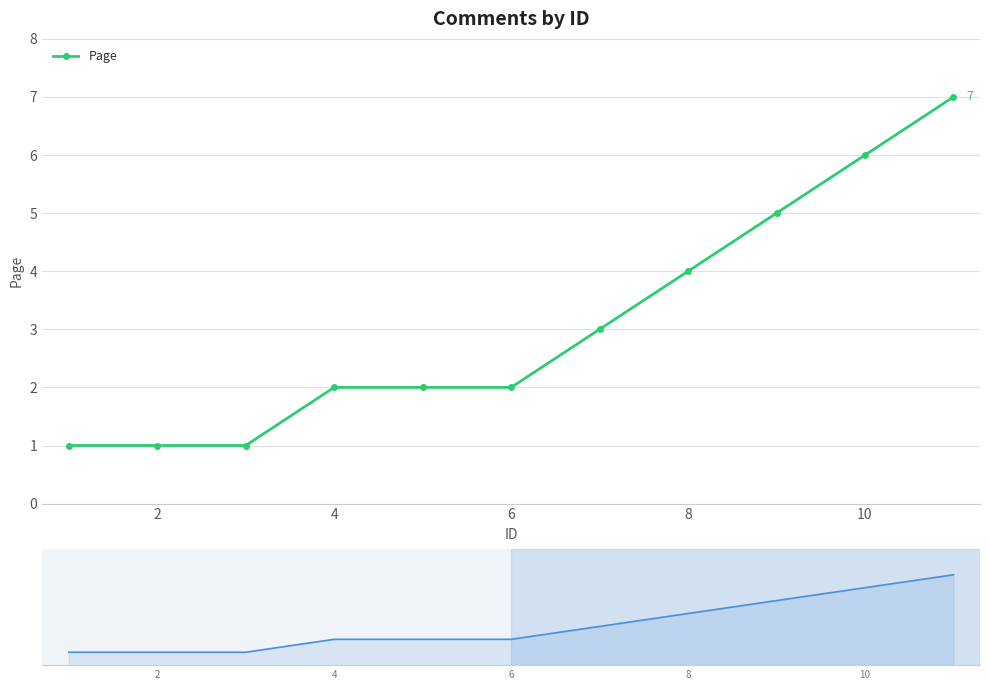

What is the value of the 3rd point from the left?

1